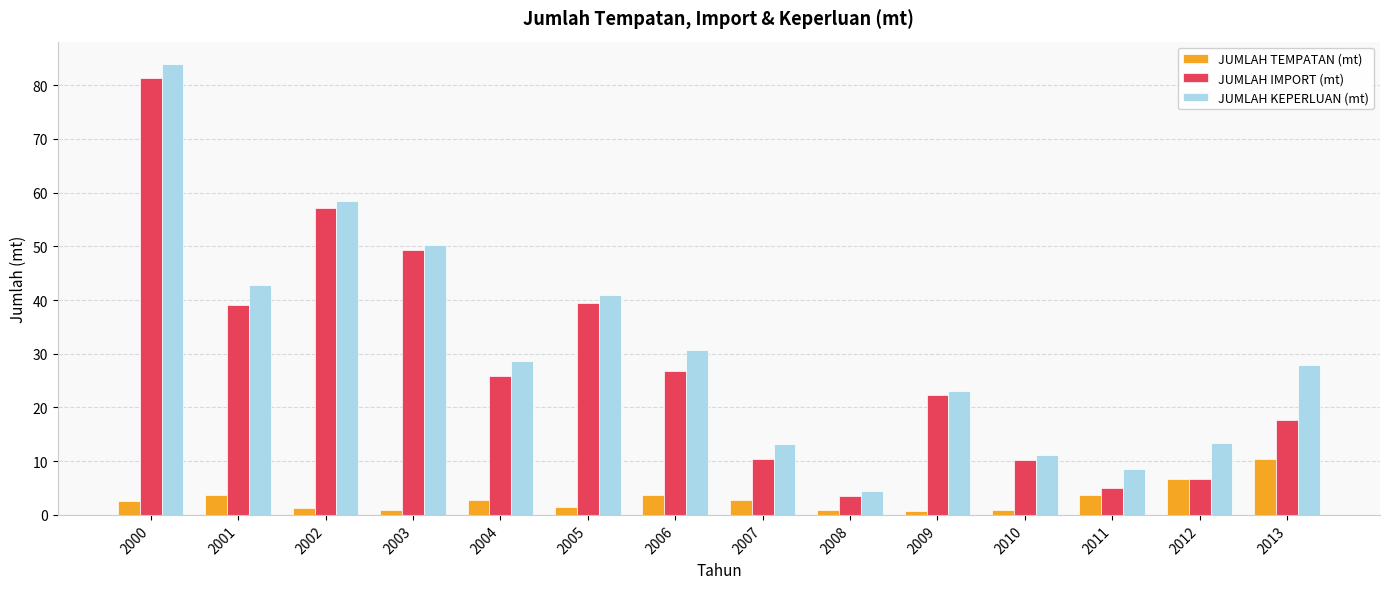

What is the difference between the maximum and minimum values in the JUMLAH TEMPATAN (mt) series?

9.5